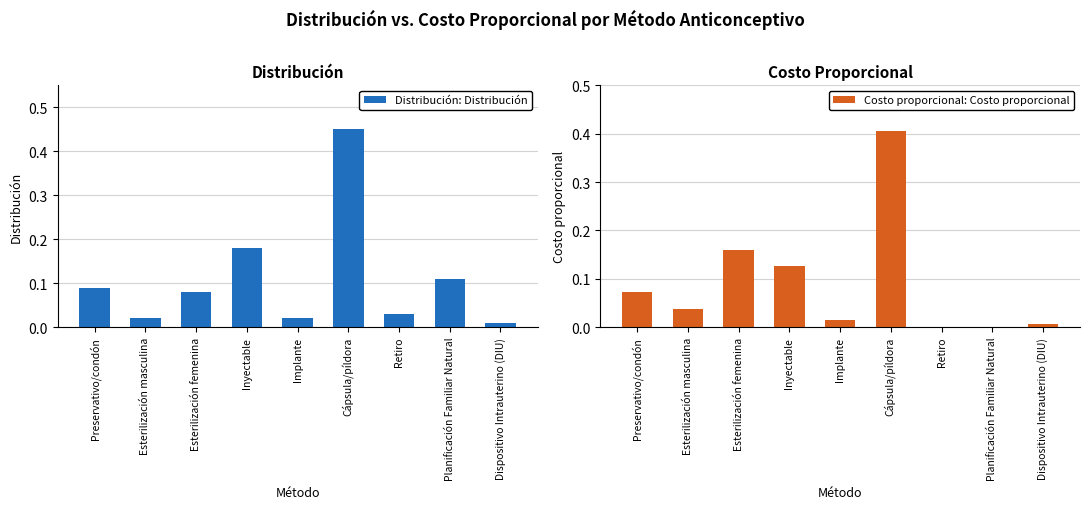

What is the maximum value shown in the chart?

0.5